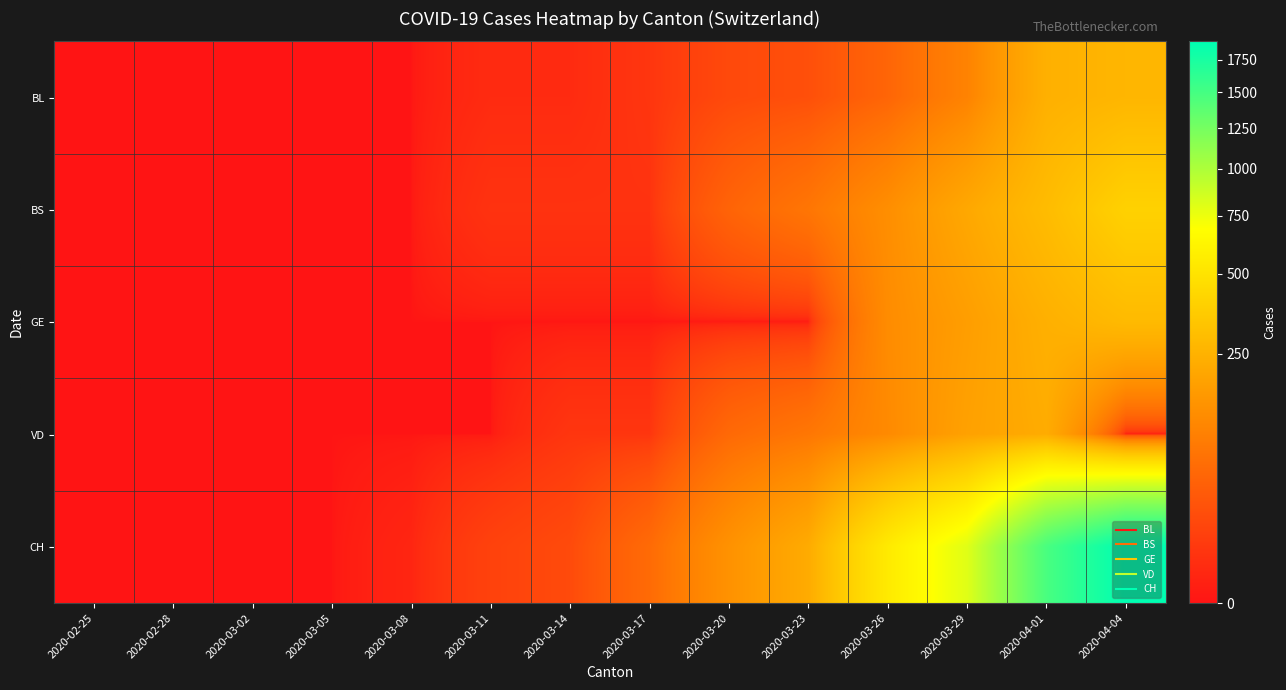

Between 2020-03-05 and 2020-03-11, which is larger?

2020-03-11